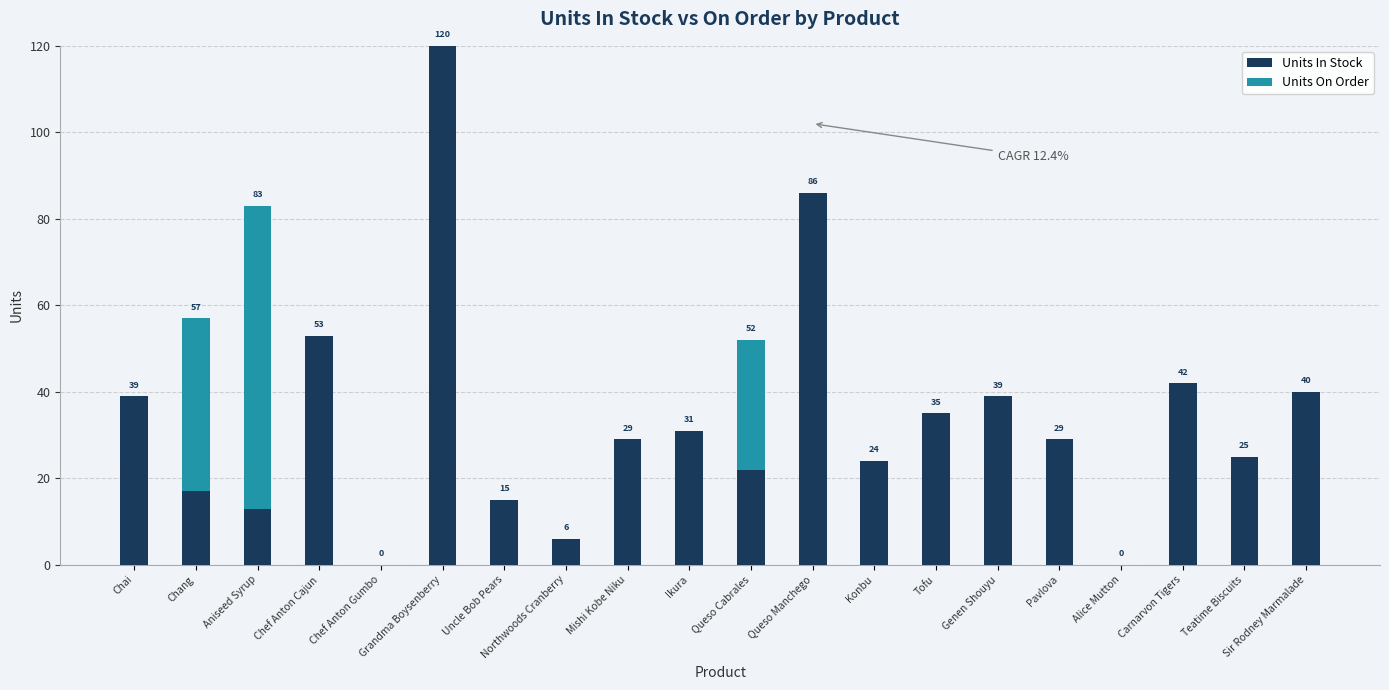

At which category is the sum across all series the highest?

Grandma Boysenberry